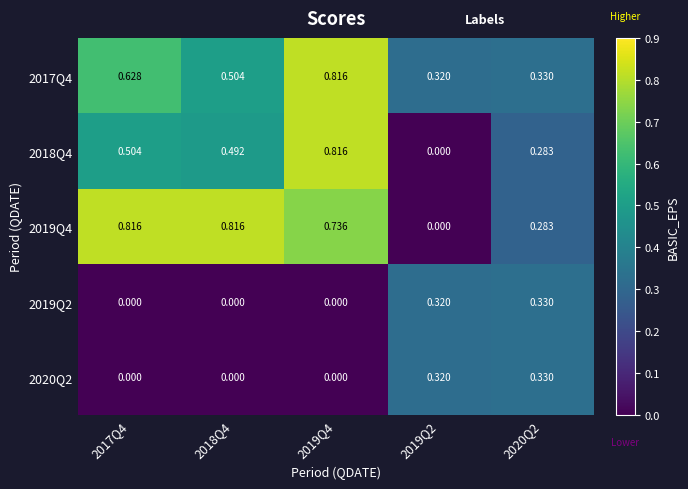

Reading right to left, transcribe all the data shown in this chart.

2017Q4: 2020Q2=0.3	2019Q2=0.3	2019Q4=0.8	2018Q4=0.5	2017Q4=0.6
2018Q4: 2020Q2=0.3	2019Q2=0.0	2019Q4=0.8	2018Q4=0.5	2017Q4=0.5
2019Q4: 2020Q2=0.3	2019Q2=0.0	2019Q4=0.7	2018Q4=0.8	2017Q4=0.8
2019Q2: 2020Q2=0.3	2019Q2=0.3	2019Q4=0.0	2018Q4=0.0	2017Q4=0.0
2020Q2: 2020Q2=0.3	2019Q2=0.3	2019Q4=0.0	2018Q4=0.0	2017Q4=0.0